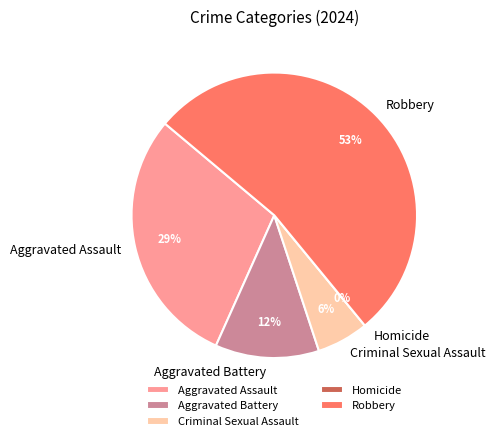

To the nearest percent, what portion does Criminal Sexual Assault represent?

6%